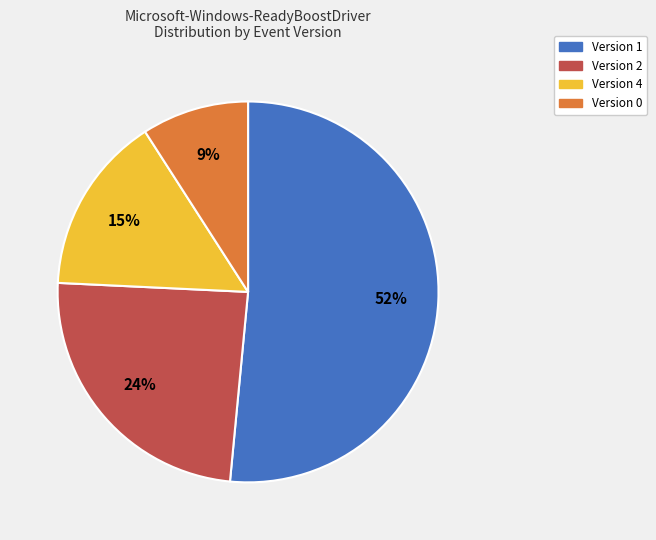

Which slice is the largest?

Version 1